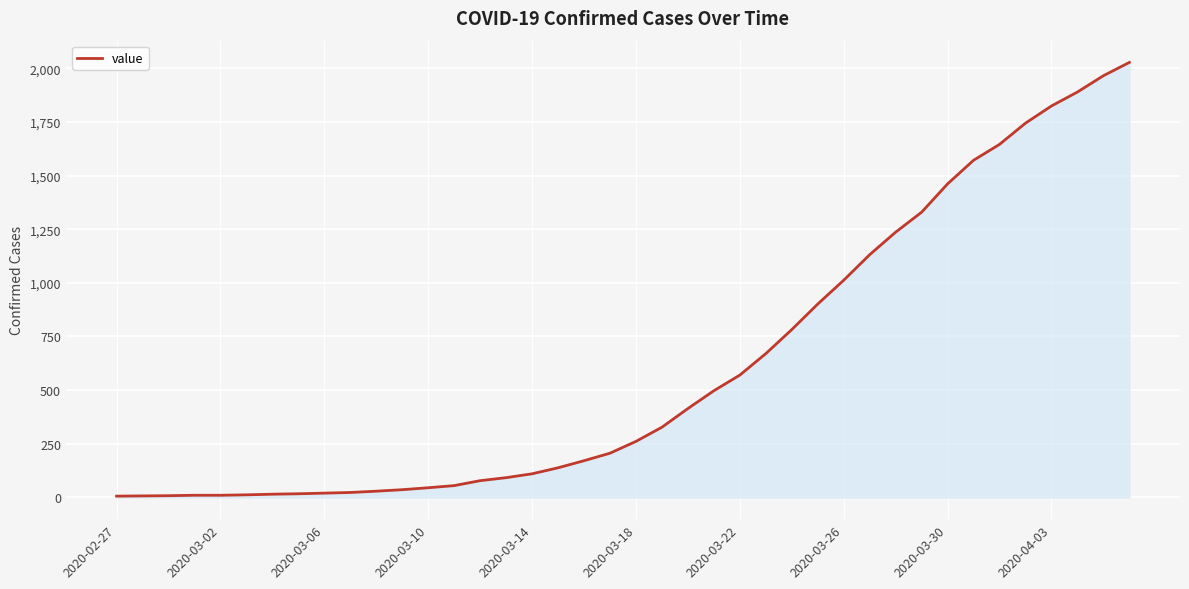

What is the maximum value shown in the chart?

2027